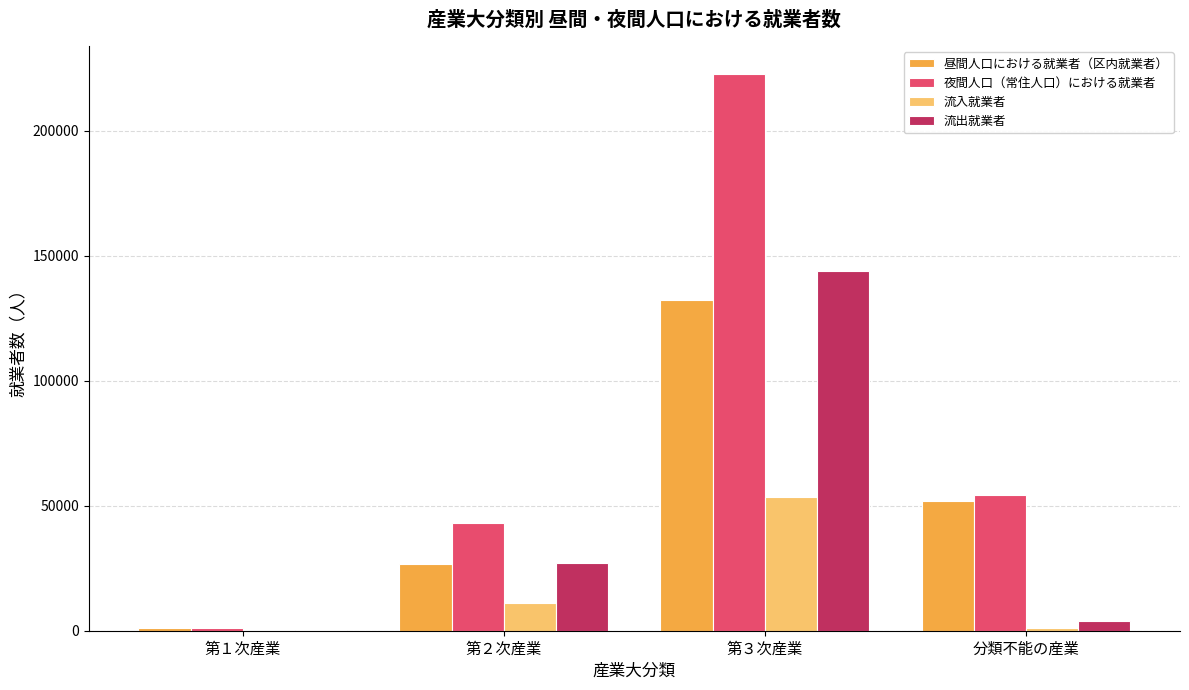

How many data points does each series have?

4